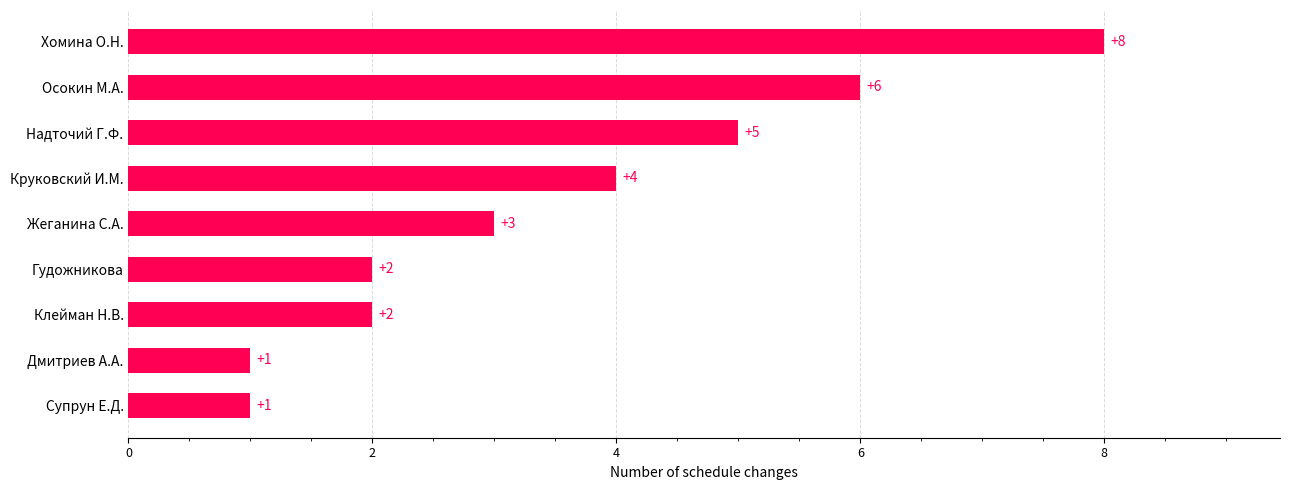

At which label is the value closest to 4?

Круковский И.М.